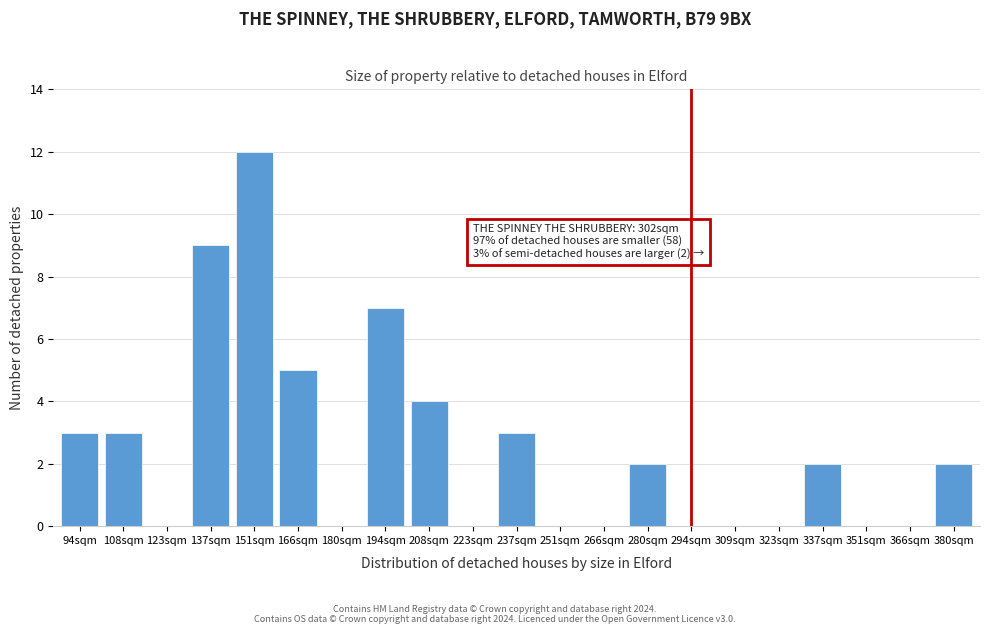

Reading left to right, what are all the values shown in this chart?

94sqm=3	108sqm=3	123sqm=0	137sqm=9	151sqm=12	166sqm=5	180sqm=0	194sqm=7	208sqm=4	223sqm=0	237sqm=3	251sqm=0	266sqm=0	280sqm=2	294sqm=0	309sqm=0	323sqm=0	337sqm=2	351sqm=0	366sqm=0	380sqm=2